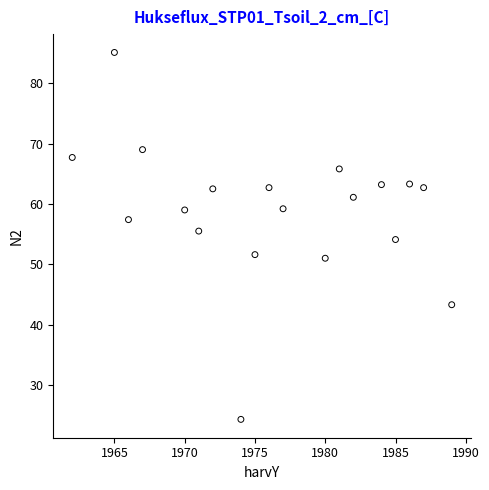

What is the range of Y values (max minus min)?

60.8